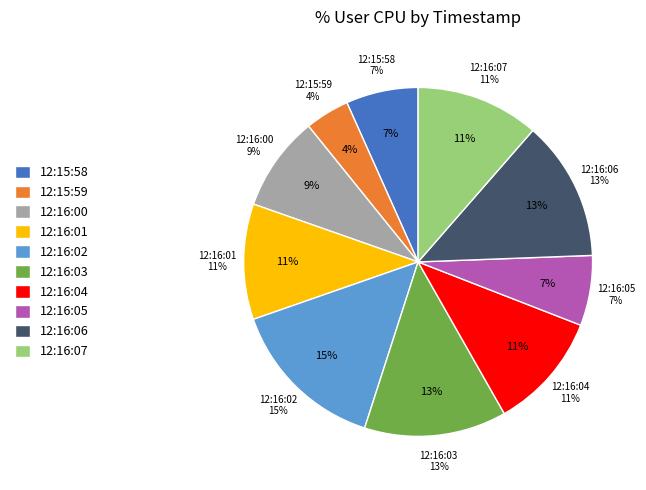

Between 12:15:58 and 12:16:07, which is larger?

12:16:07